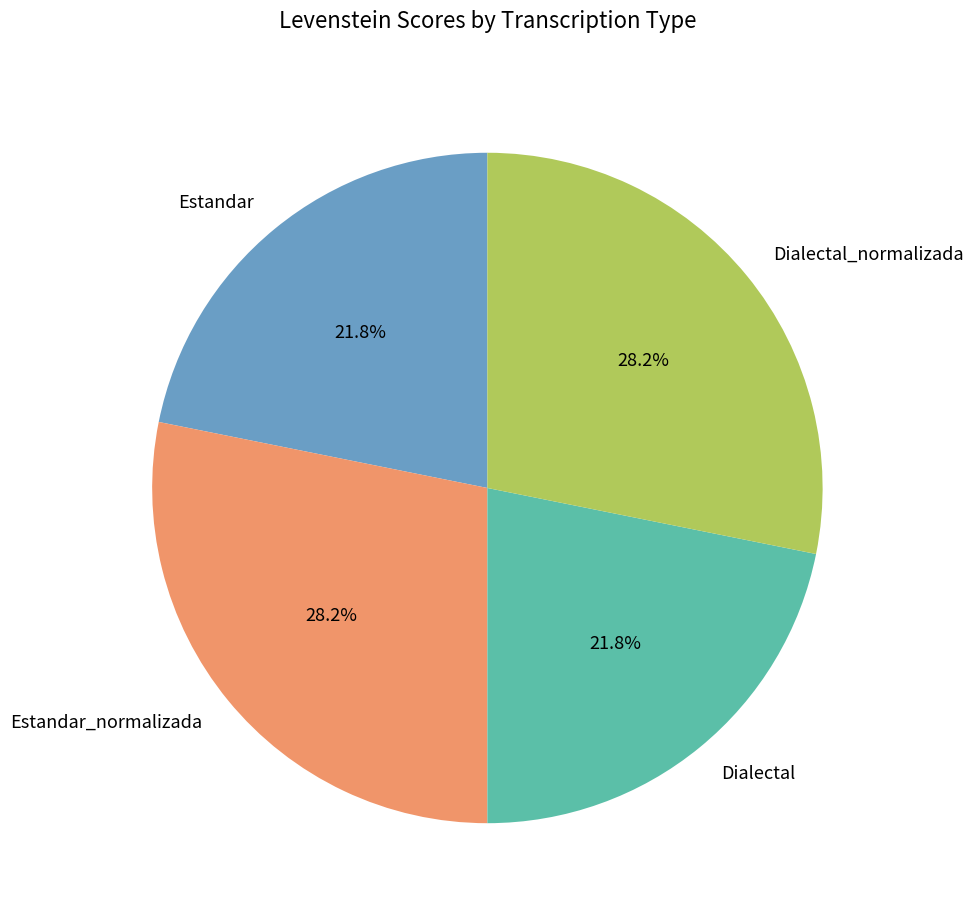

The Estandar slice represents 22% of the pie. True or false?

True